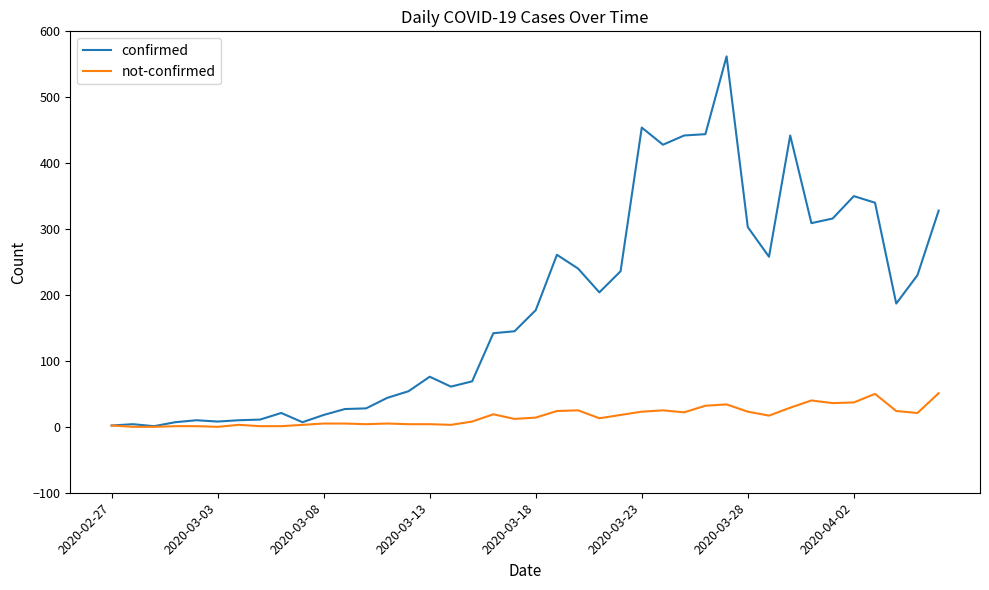

What is the difference between the maximum and minimum values in the not-confirmed series?

51